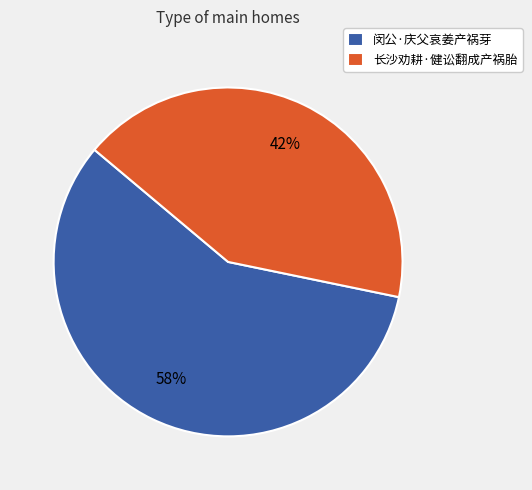

The 闵公·庆父哀姜产祸芽 slice represents 58% of the pie. True or false?

True